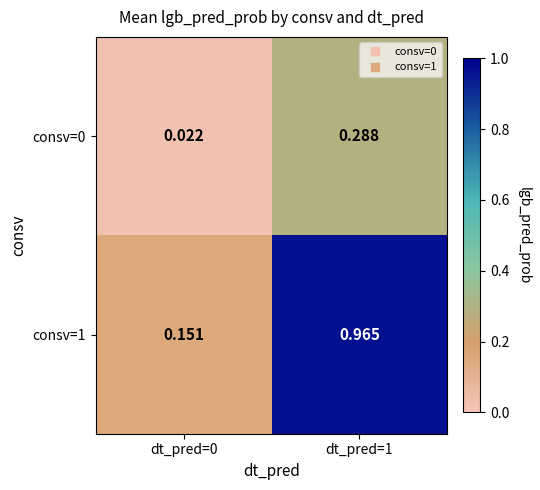

Is the value of consv=0 at dt_pred=0 greater than the value of consv=1 at dt_pred=1?

No